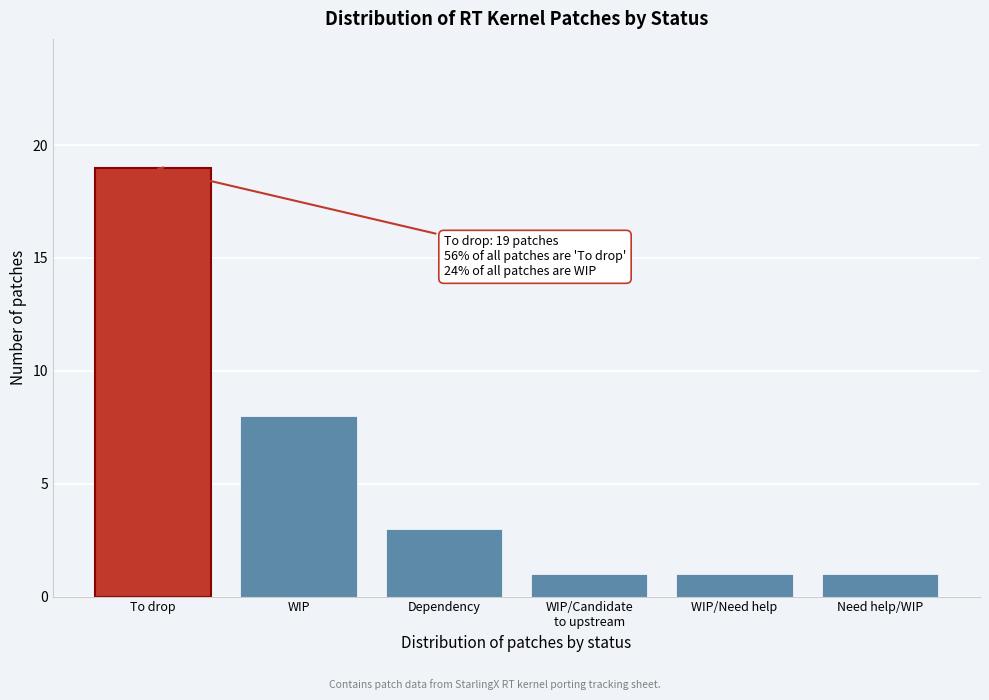

Reading left to right, what are all the values shown in this chart?

19	8	3	1	1	1